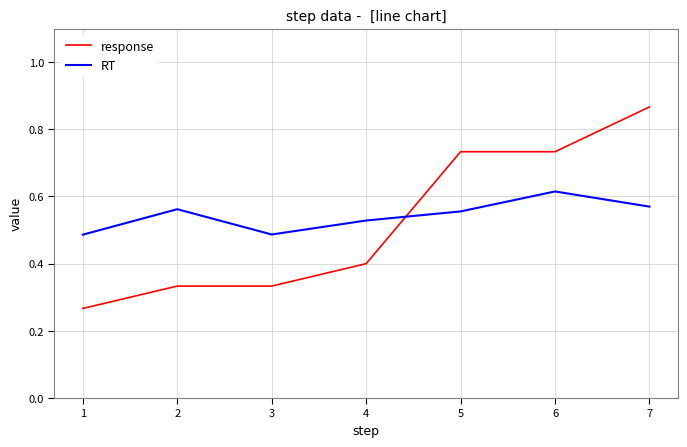

The response series shows 1.2 at 5. True or false?

False